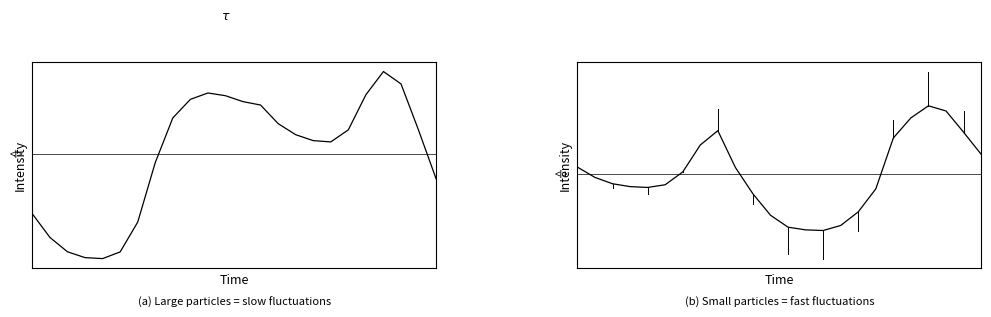

What are all the series names shown in the legend?

col_0, col_2